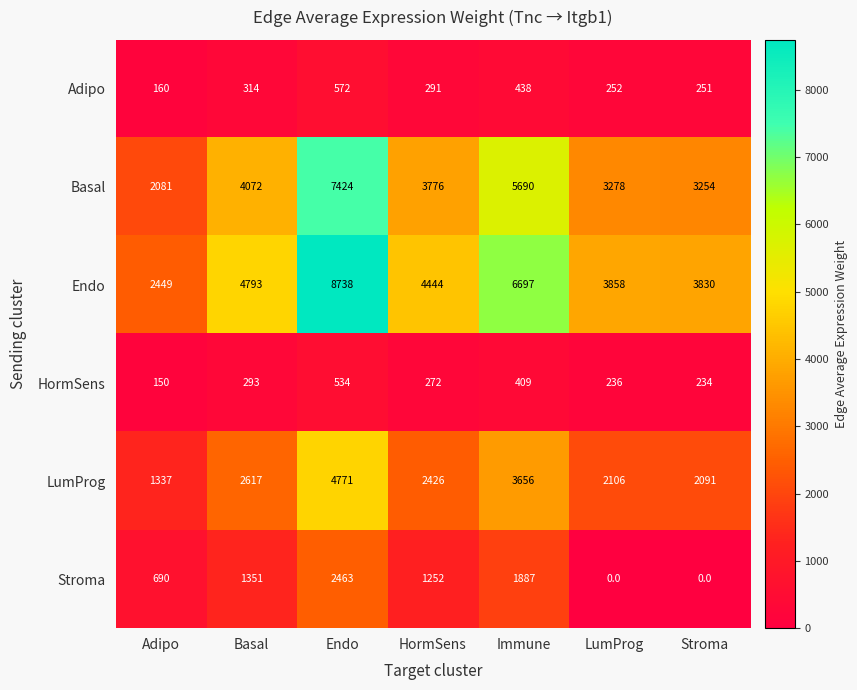

Read the Adipo value at LumProg, to the nearest 10.

250